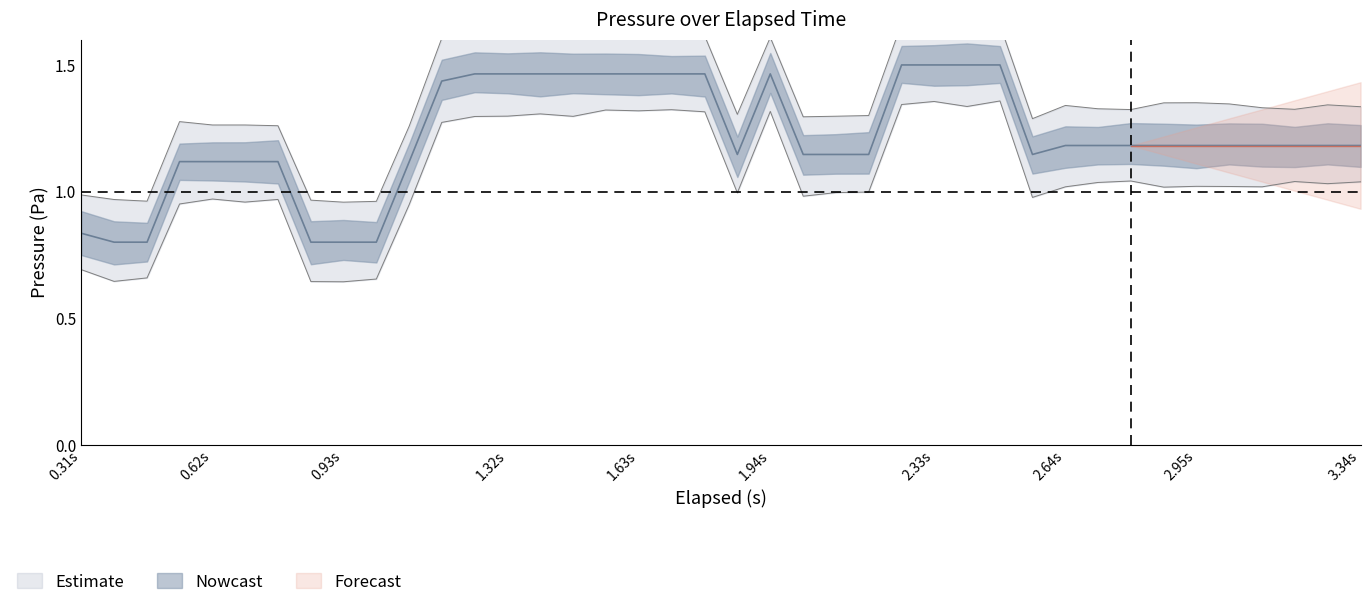

Between 3.34 and 2.486, which is larger?

2.486